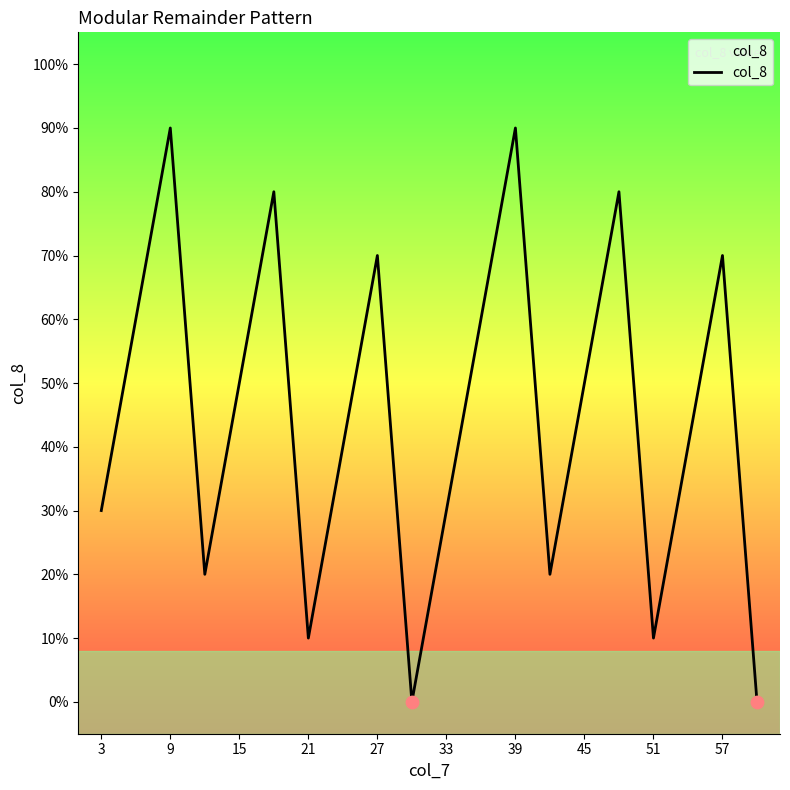

Is this an area chart (filled region under the line)?

Yes